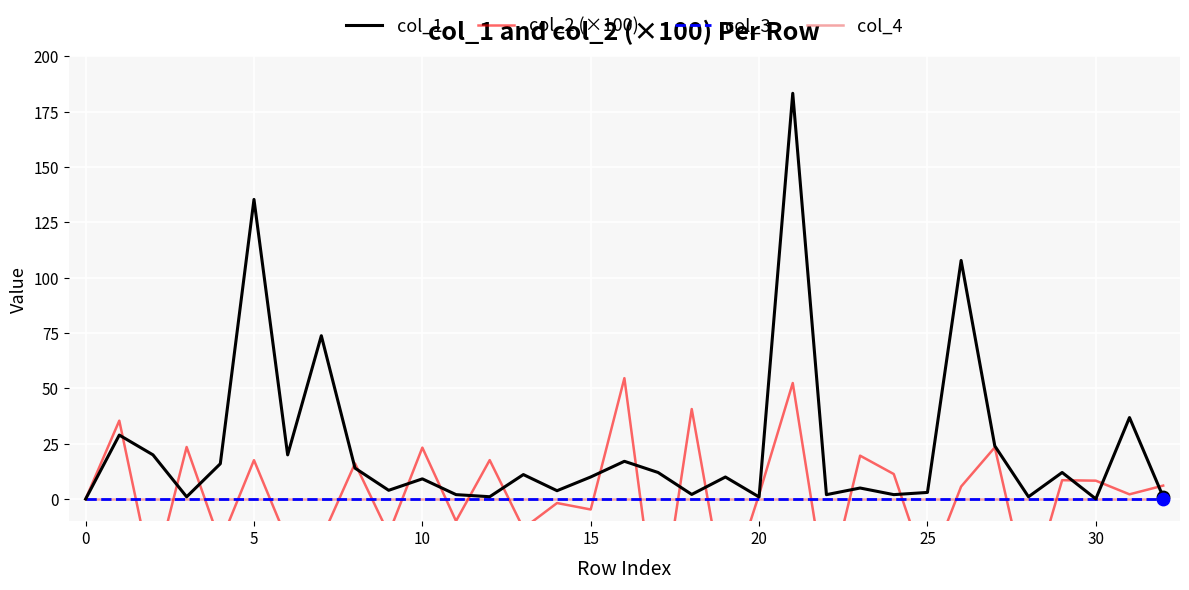

Is the value of col_4 at 32 greater than the value of col_1 at 18?

No